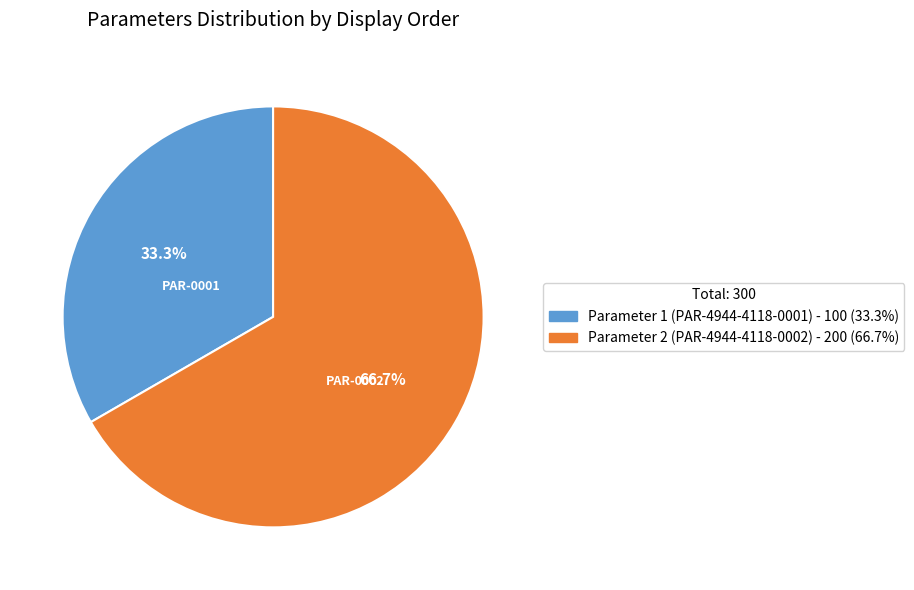

What is the smallest slice in the pie chart?

Parameter 1 (PAR-4944-4118-0001)